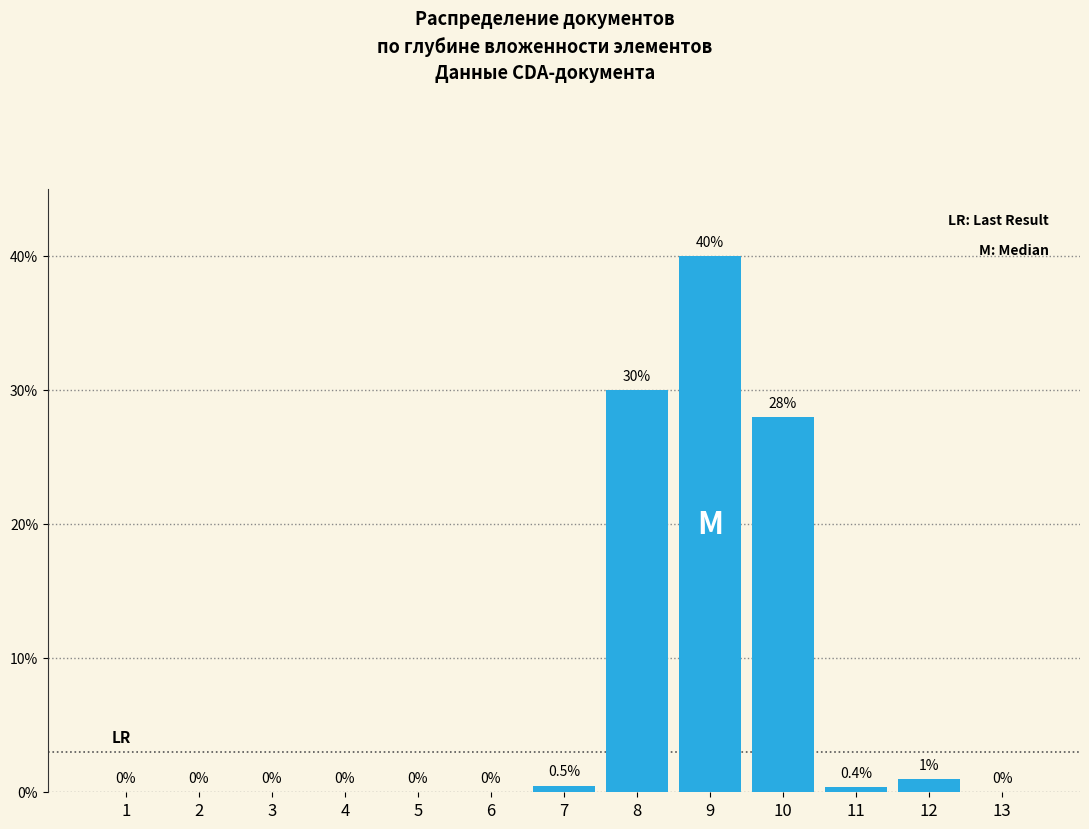

Reading left to right, what are all the values shown in this chart?

1=0.0	2=0.0	3=0.0	4=0.0	5=0.0	6=0.0	7=0.5	8=30.0	9=40.0	10=28.0	11=0.4	12=1.0	13=0.0